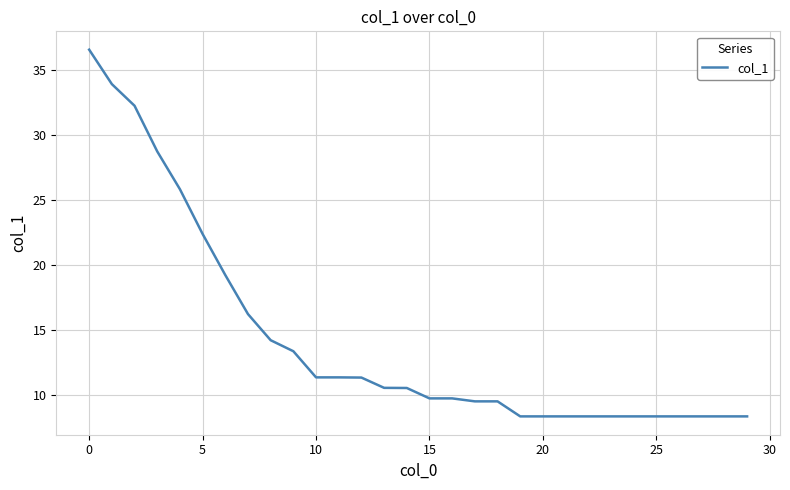

What is the difference between the maximum and minimum values?

28.2